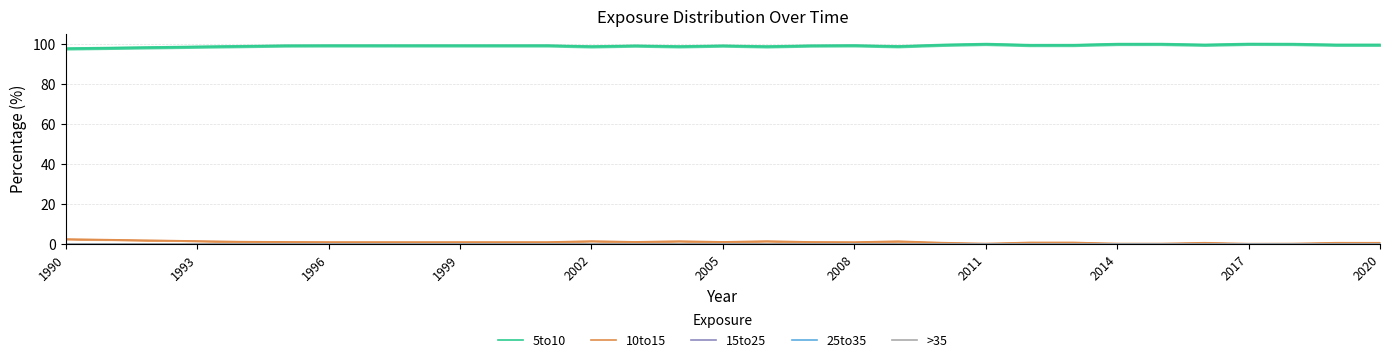

Is the value of 10to15 at 2005 greater than the value of 5to10 at 1999?

No